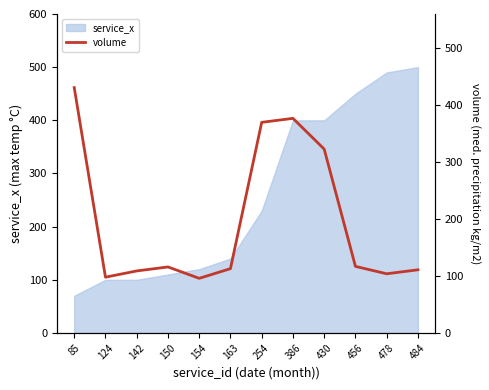

What is the value of the 2nd point from the left?

98